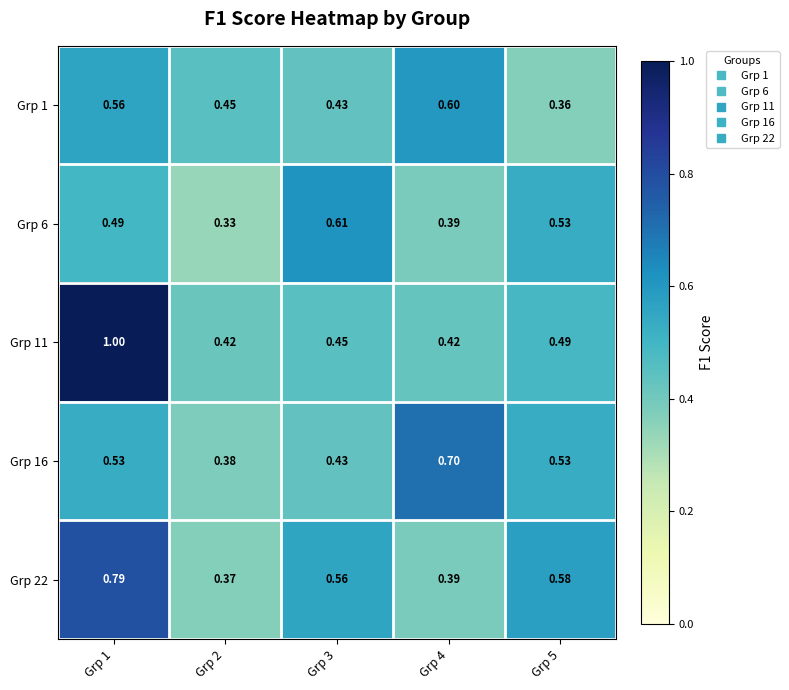

Is the value of Grp 1 at Grp 1 greater than the value of Grp 16 at Grp 5?

Yes